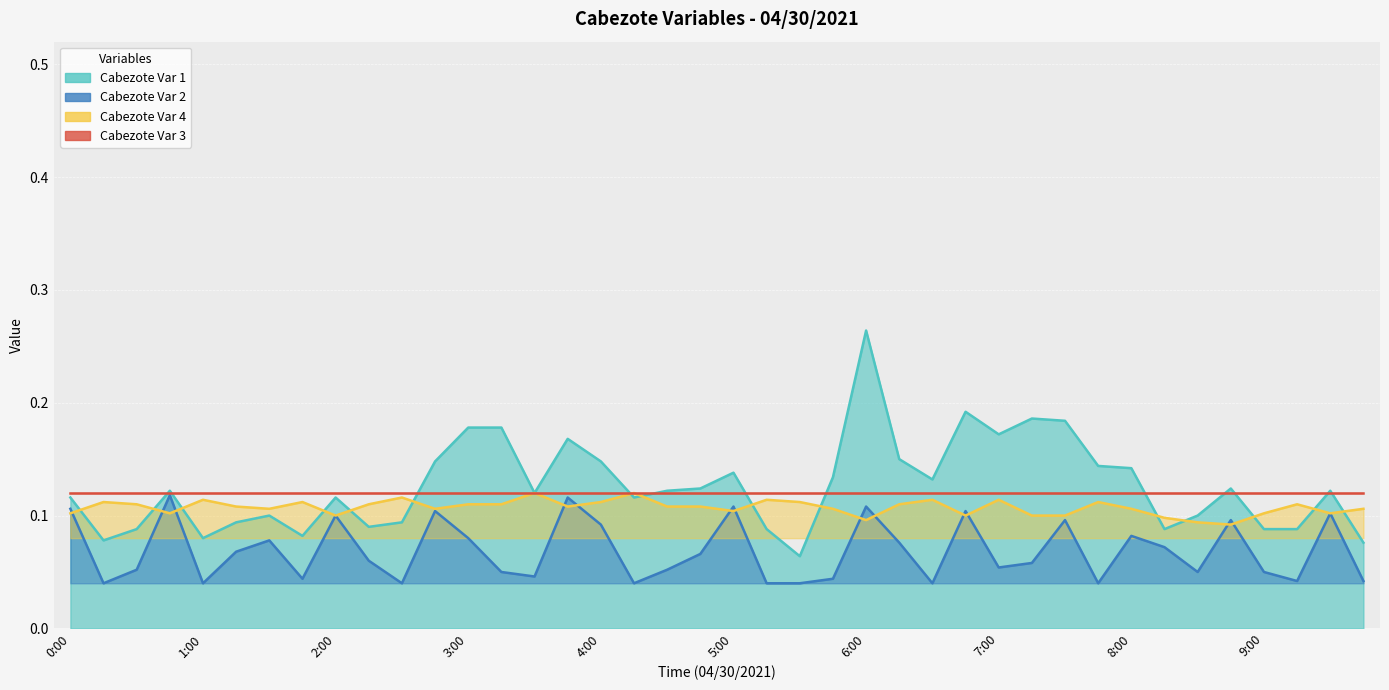

The Cabezote Var 2 series shows 0.1 at 7:00. True or false?

False